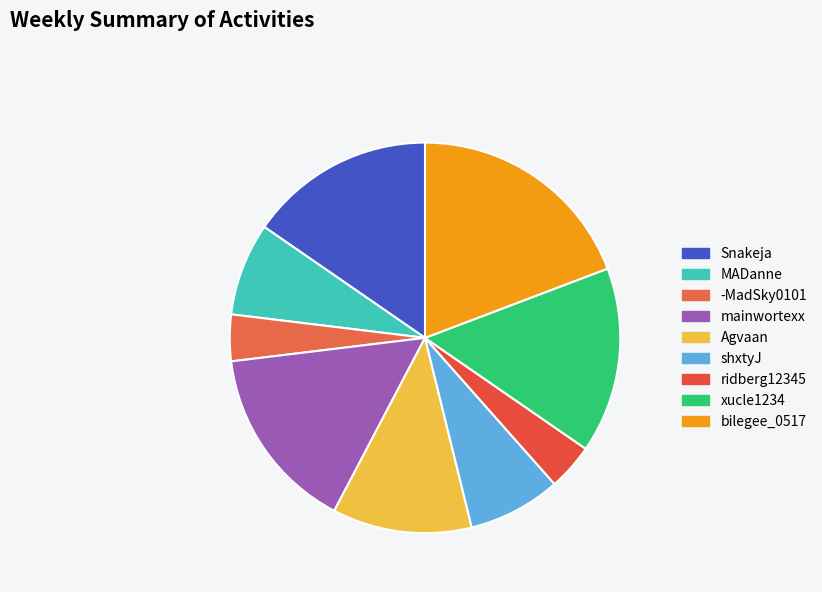

The Snakeja slice represents 15% of the pie. True or false?

True